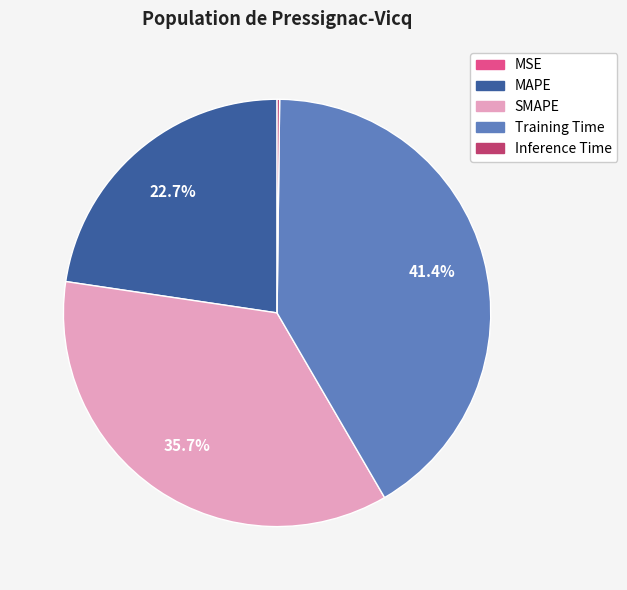

Combined, what portion of the pie is SMAPE and MAPE?

58.4%